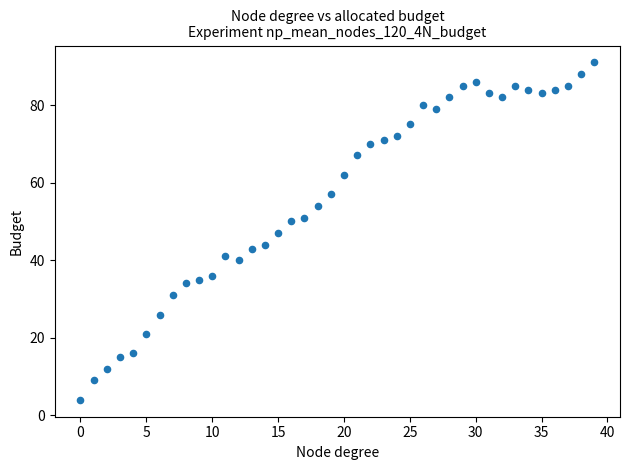

What is the range of Y values (max minus min)?

87